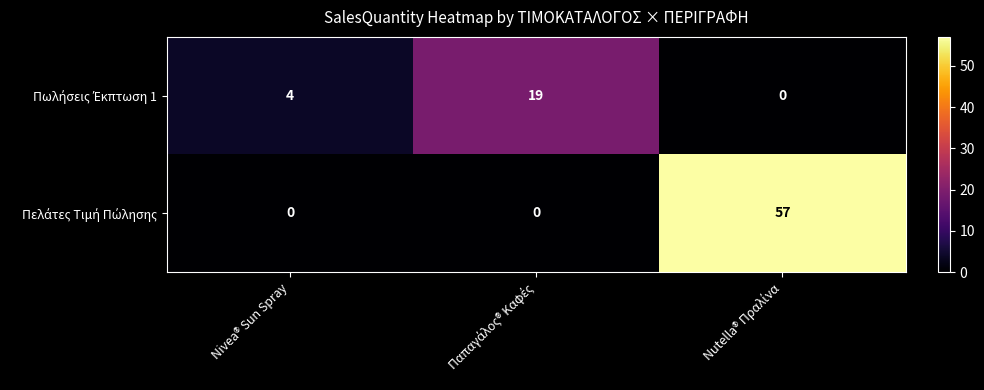

What is the spread (max minus min) of values at Nivea® Sun Spray?

4